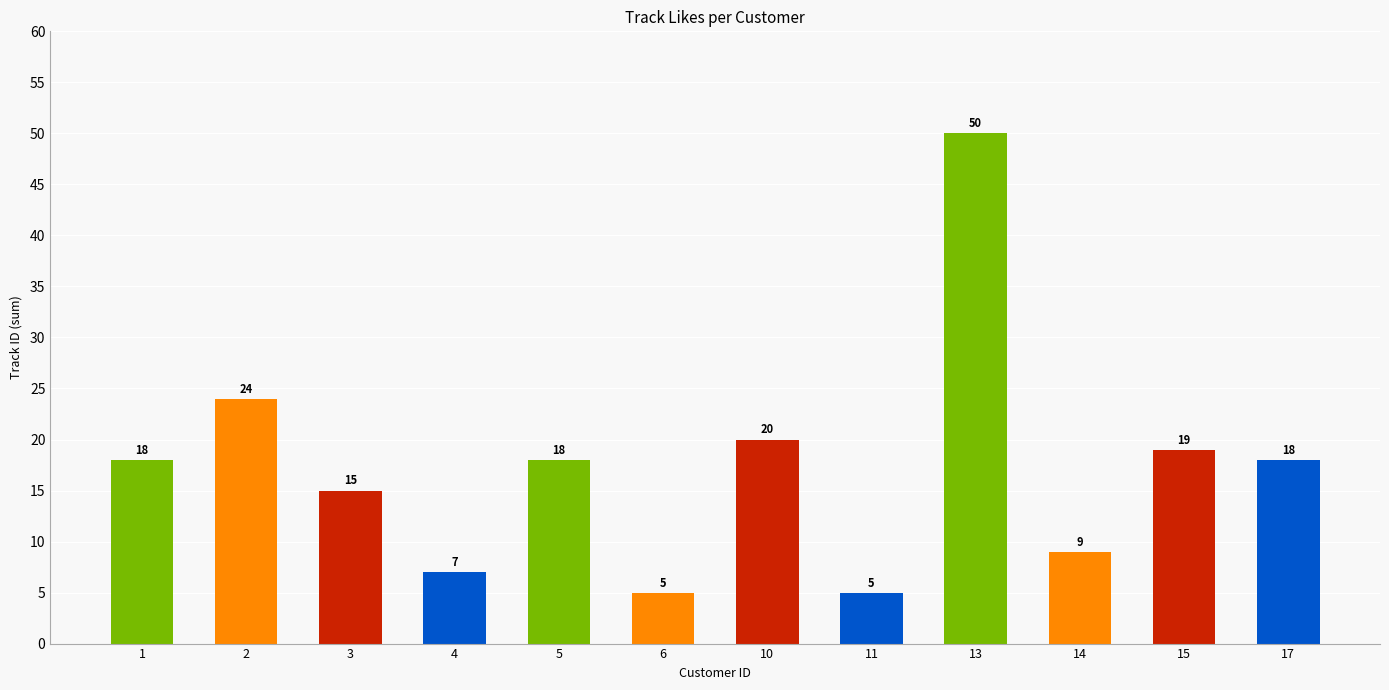

Is it true that the value at 14 is 9?

True